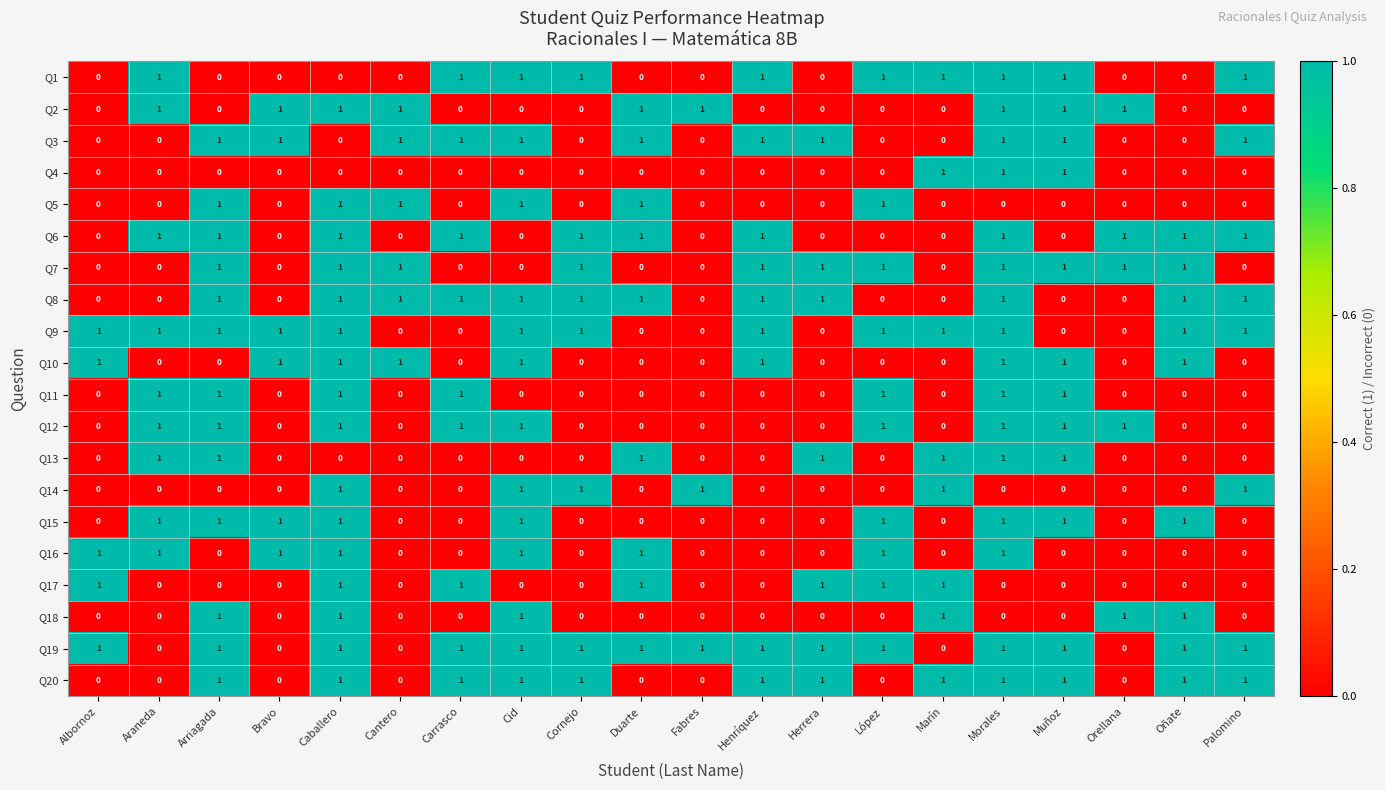

Is the value of Q1 at Henríquez greater than the value of Q15 at Cornejo?

Yes